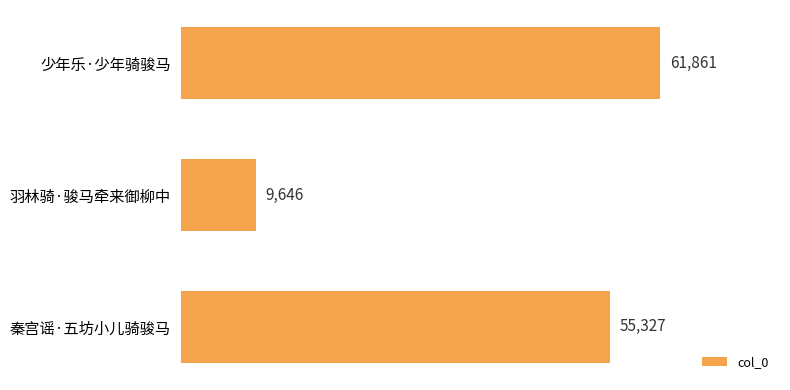

List the labels in order of value, largest first.

少年乐·少年骑骏马, 秦宫谣·五坊小儿骑骏马, 羽林骑·骏马牵来御柳中